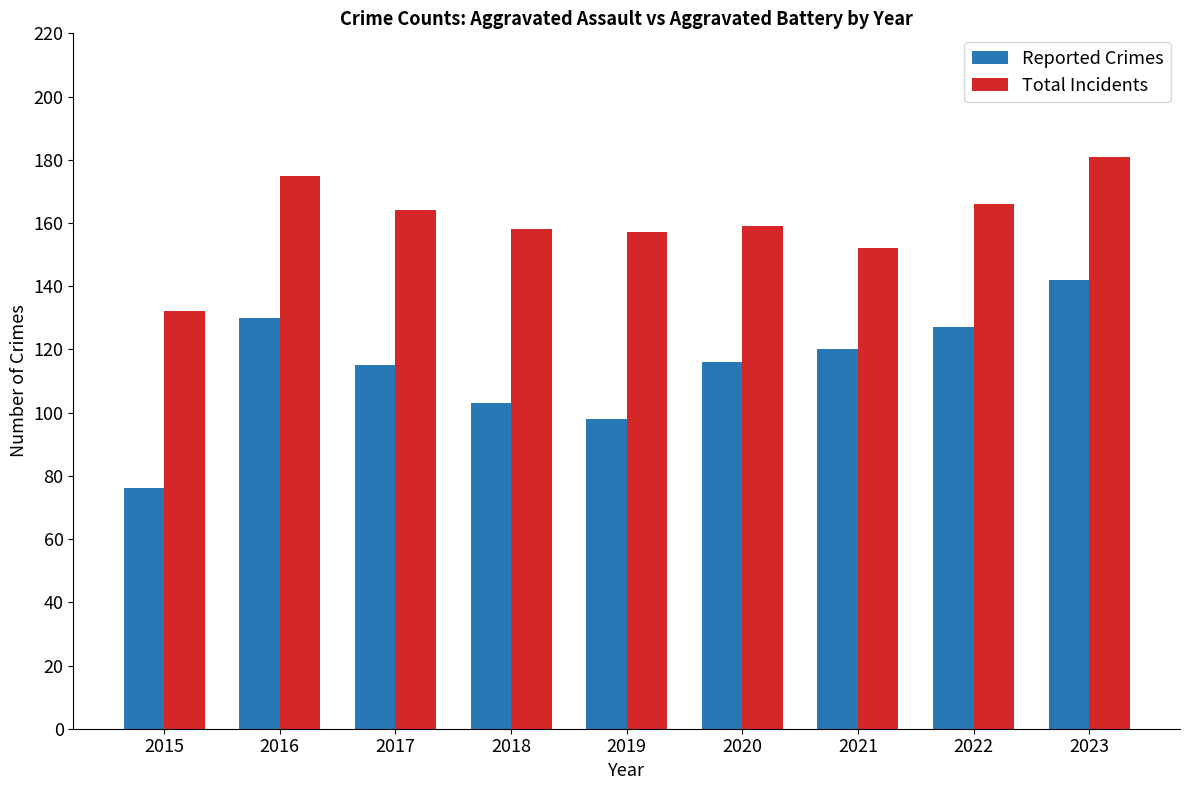

True or false: Reported Crimes has a value of 76 at 2015.

True